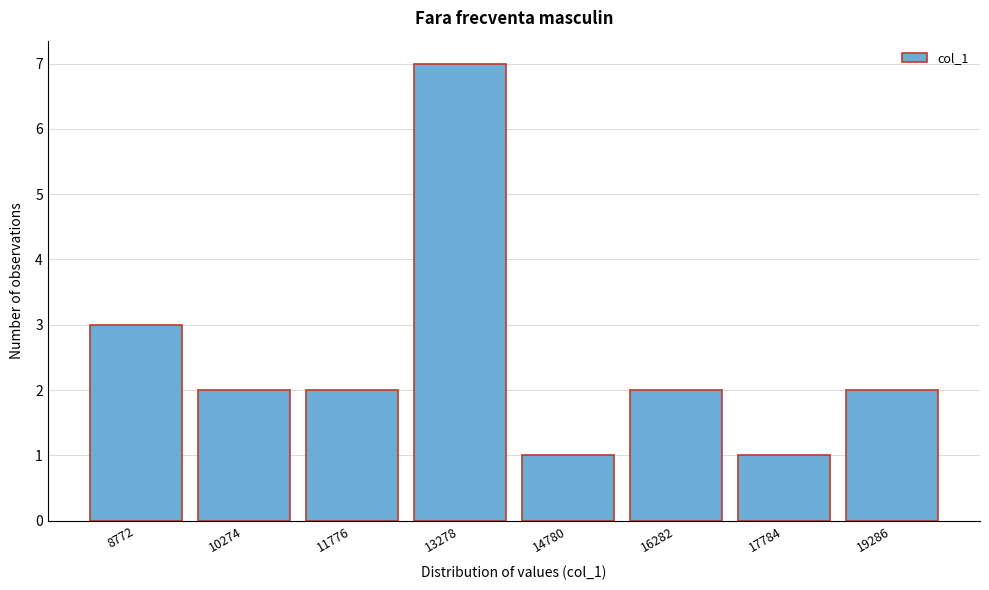

Reading left to right, transcribe all the data shown in this chart.

3	2	2	7	1	2	1	2